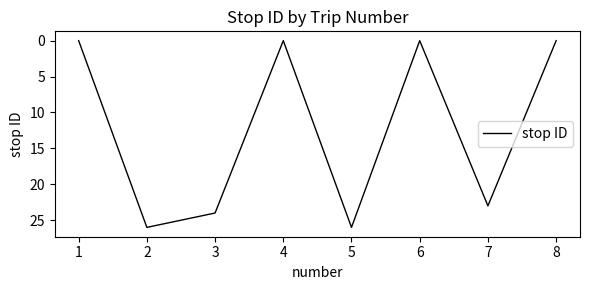

What is the maximum value shown in the chart?

26